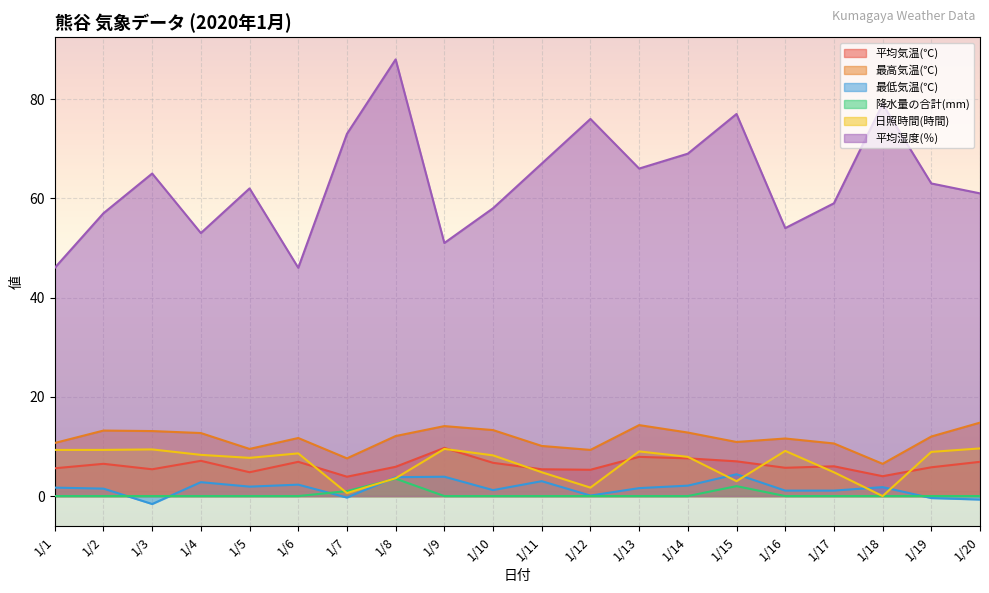

How many interior local valleys does the 平均湿度(％) series have?

5